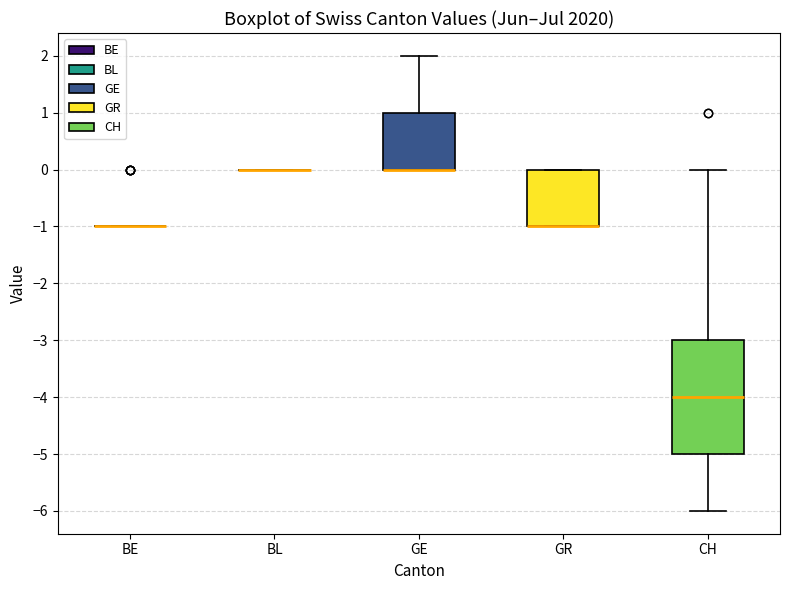

Comparing the boxes themselves (not the whiskers), which one is the tallest?

CH